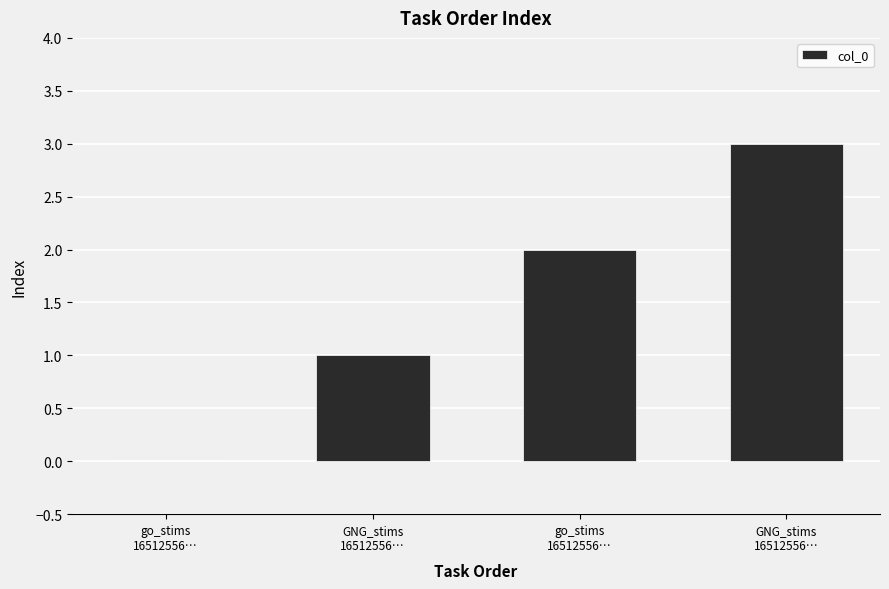

Does the chart contain stacked bars?

No